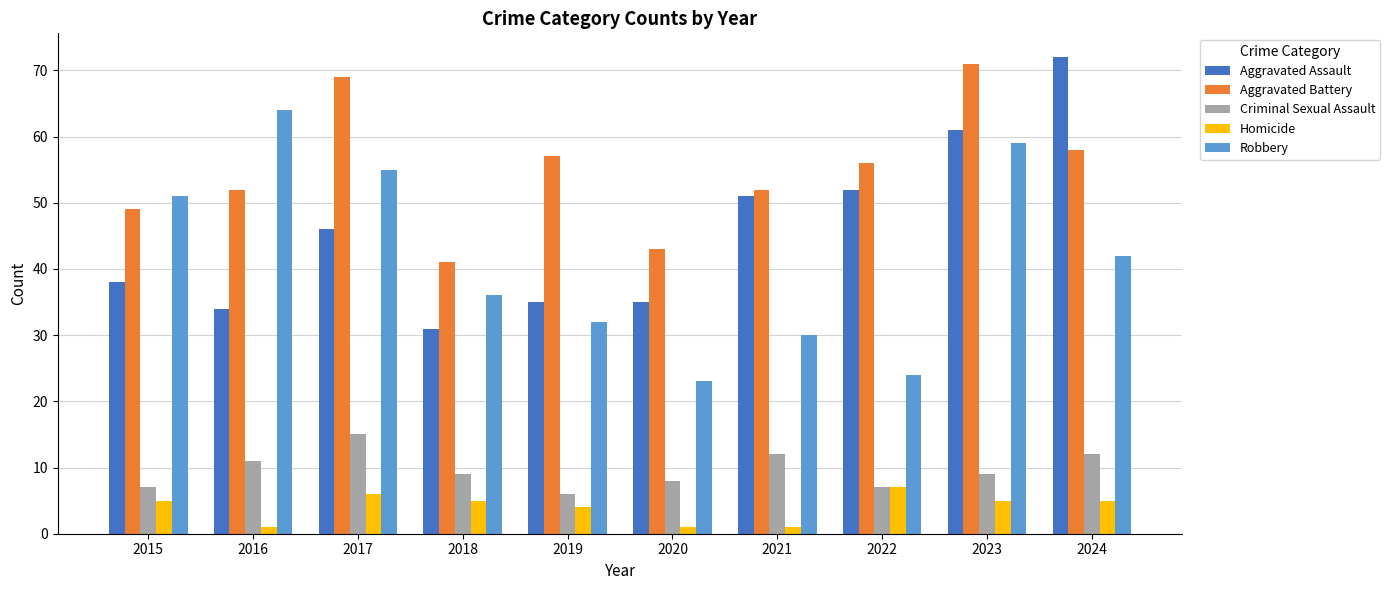

What are all the series names shown in the legend?

Aggravated Assault, Aggravated Battery, Criminal Sexual Assault, Homicide, Robbery